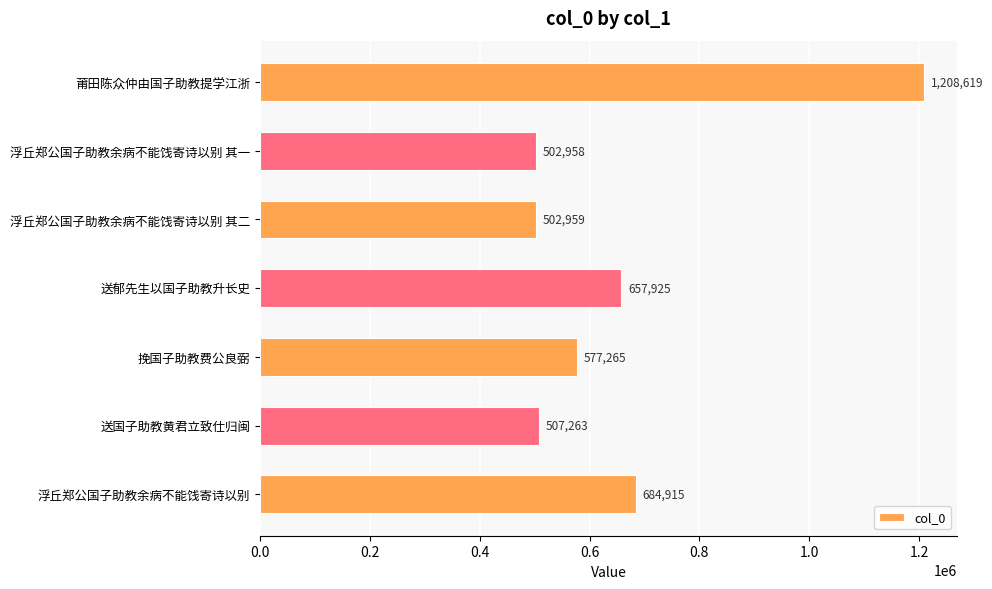

What is the average value?

663129